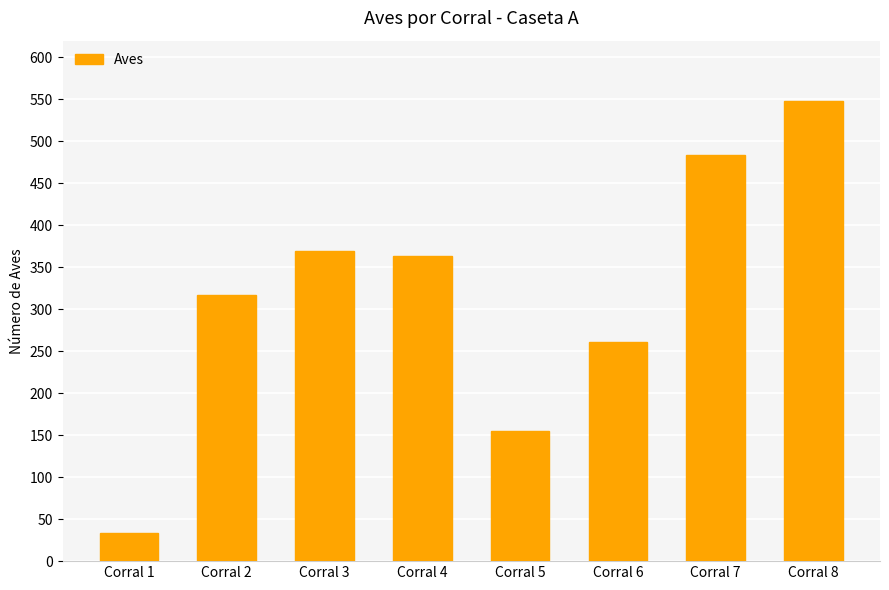

List the labels in order of value, largest first.

Corral 8, Corral 7, Corral 3, Corral 4, Corral 2, Corral 6, Corral 5, Corral 1